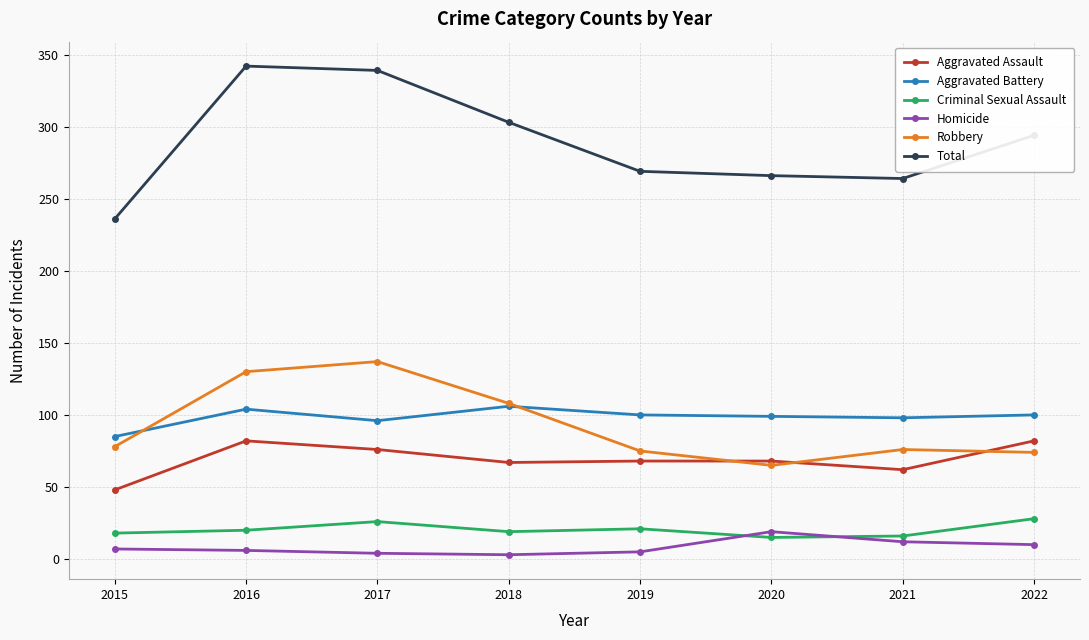

Where is the first local minimum for Robbery?

2020